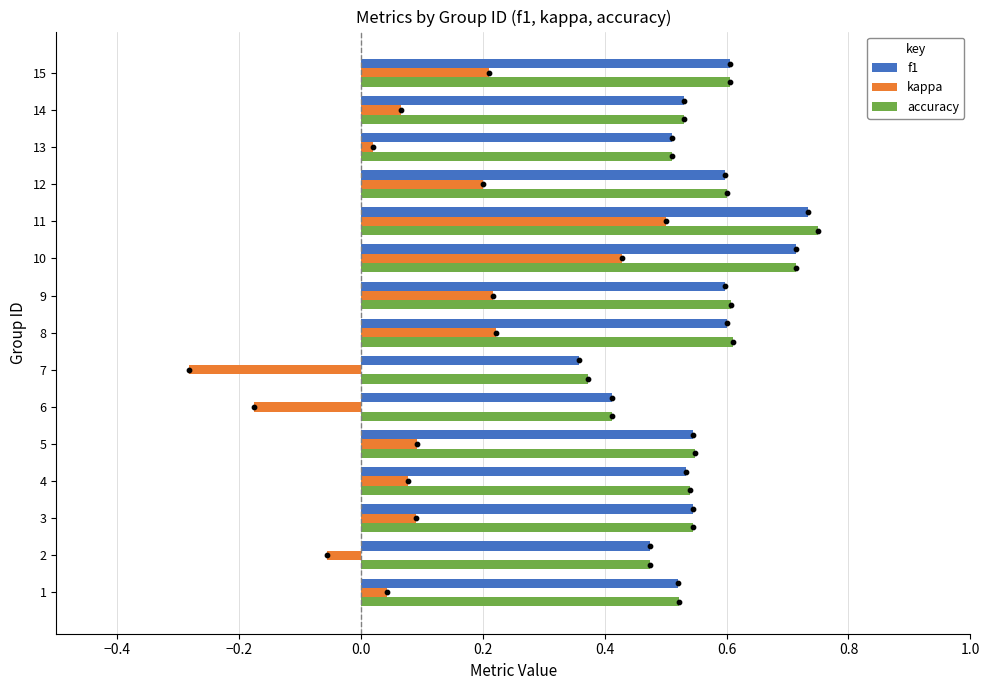

What are all the series names shown in the legend?

f1, kappa, accuracy